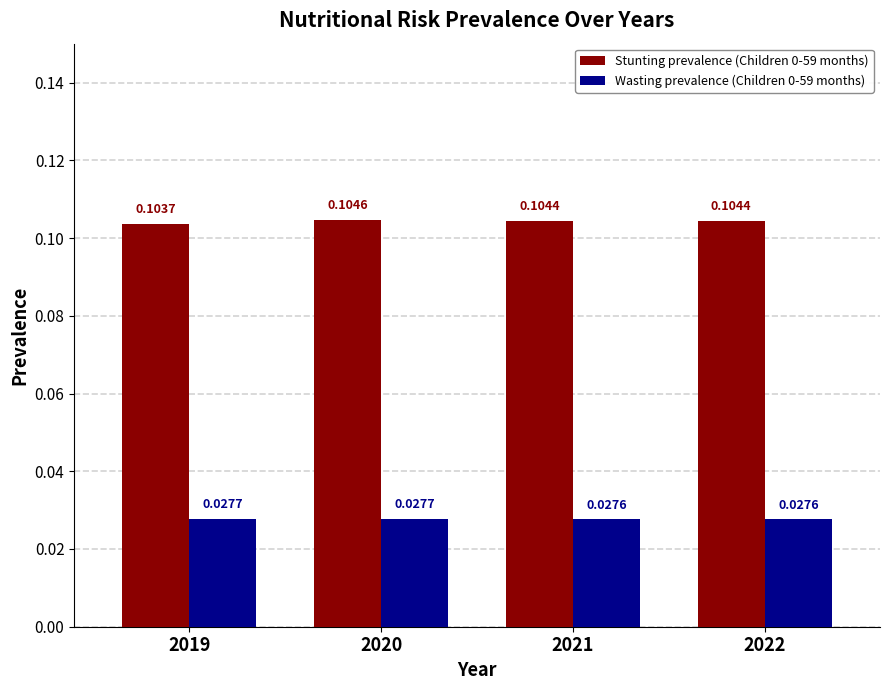

At which category is the sum across all series the highest?

2020